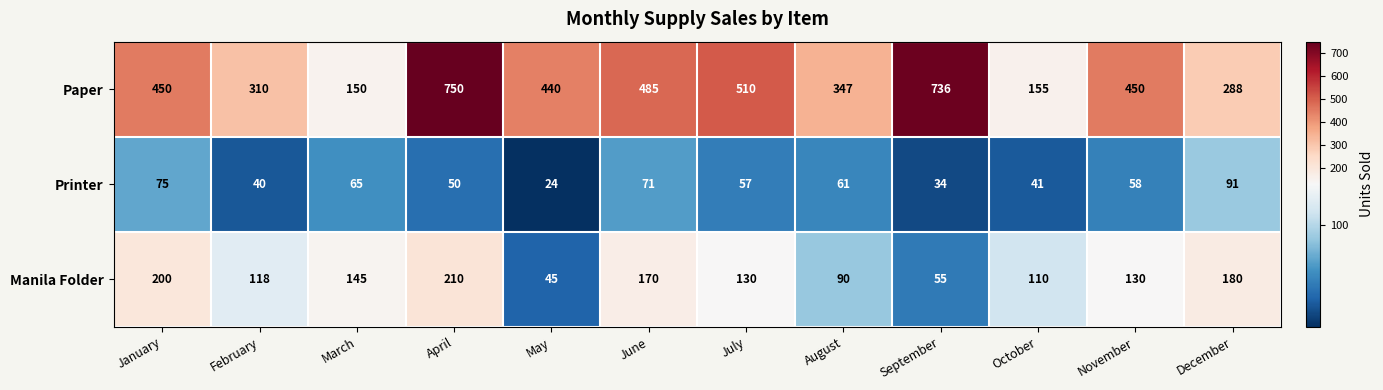

What is the spread (max minus min) of values at March?

85